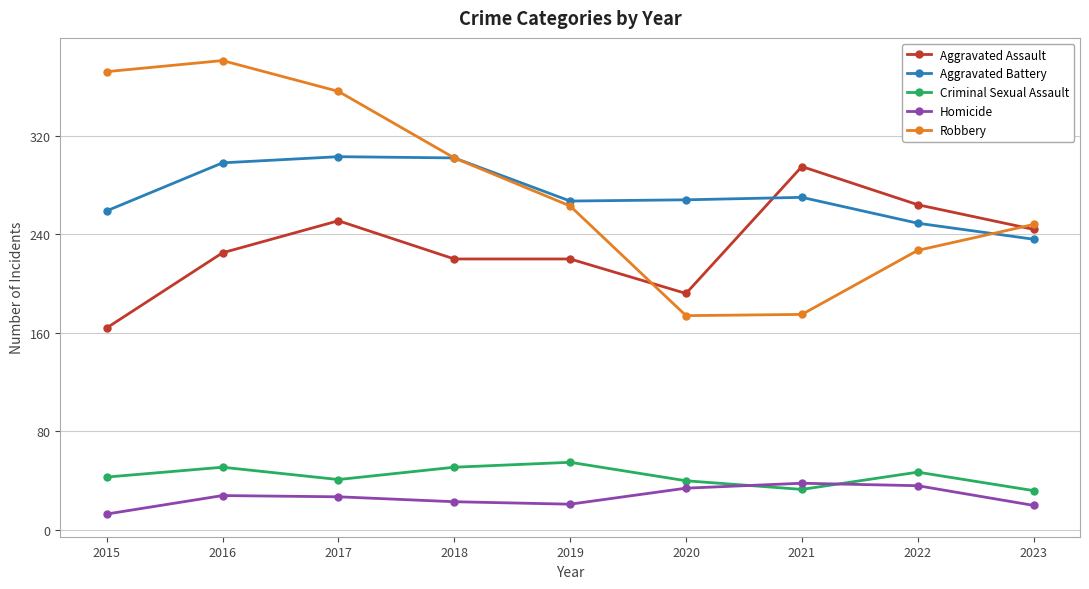

What is the minimum value shown in the chart?

13